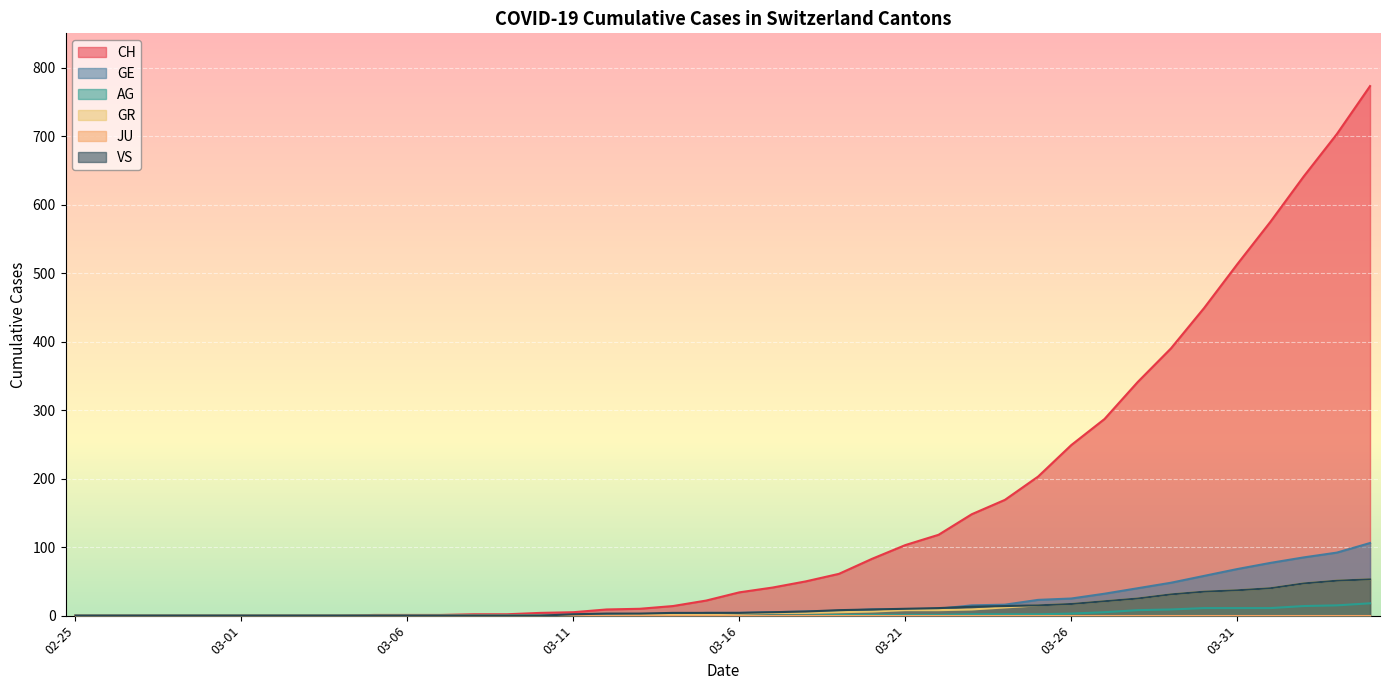

Read the GE value at 03-21.

9